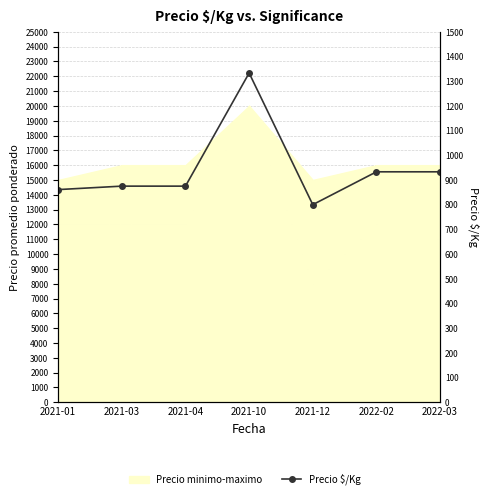

Reading left to right, list all the values displayed in this chart.

2021-01=861	2021-03=875	2021-04=875	2021-10=1333	2021-12=800	2022-02=933	2022-03=933